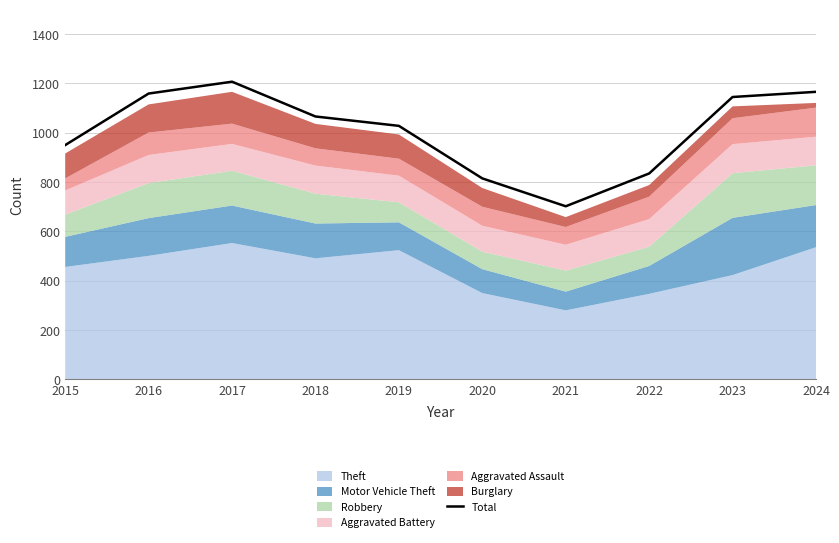

True or false: the data shows 476 at 2024.

False